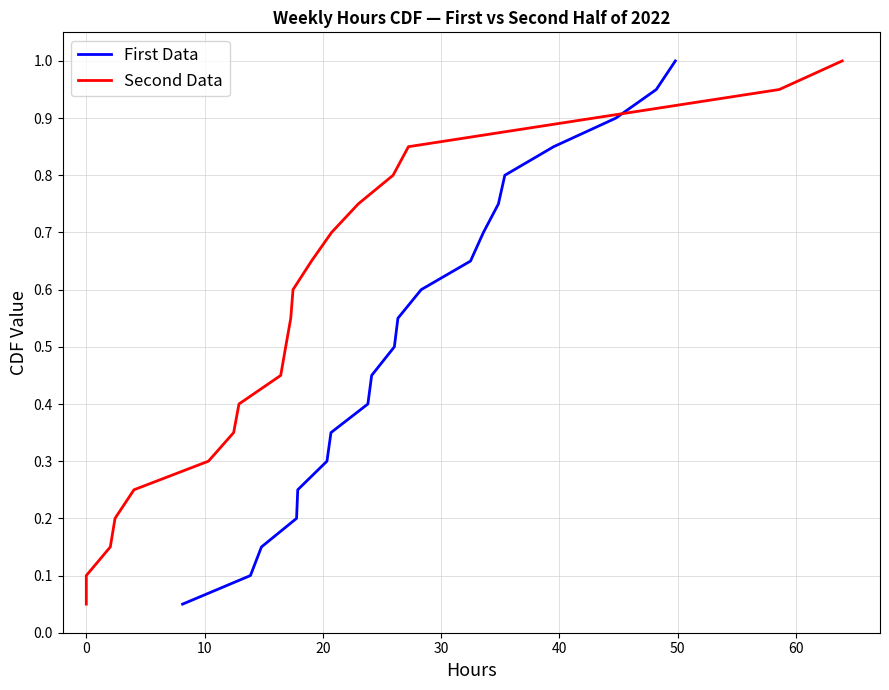

True or false: Second Data has more than 2 points higher than both neighbors.

False